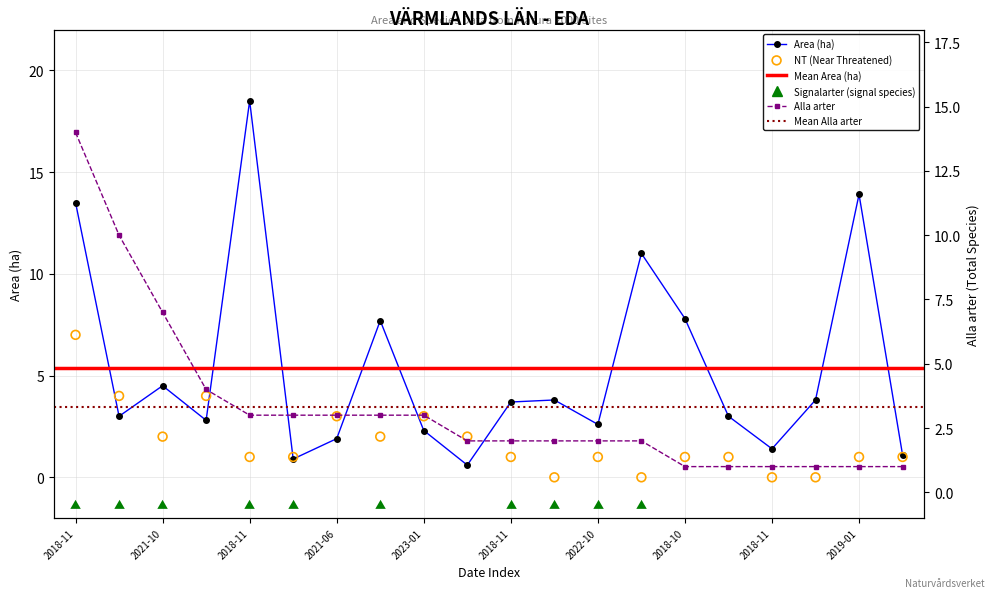

At how many categories does at least one series exceed 8?

5